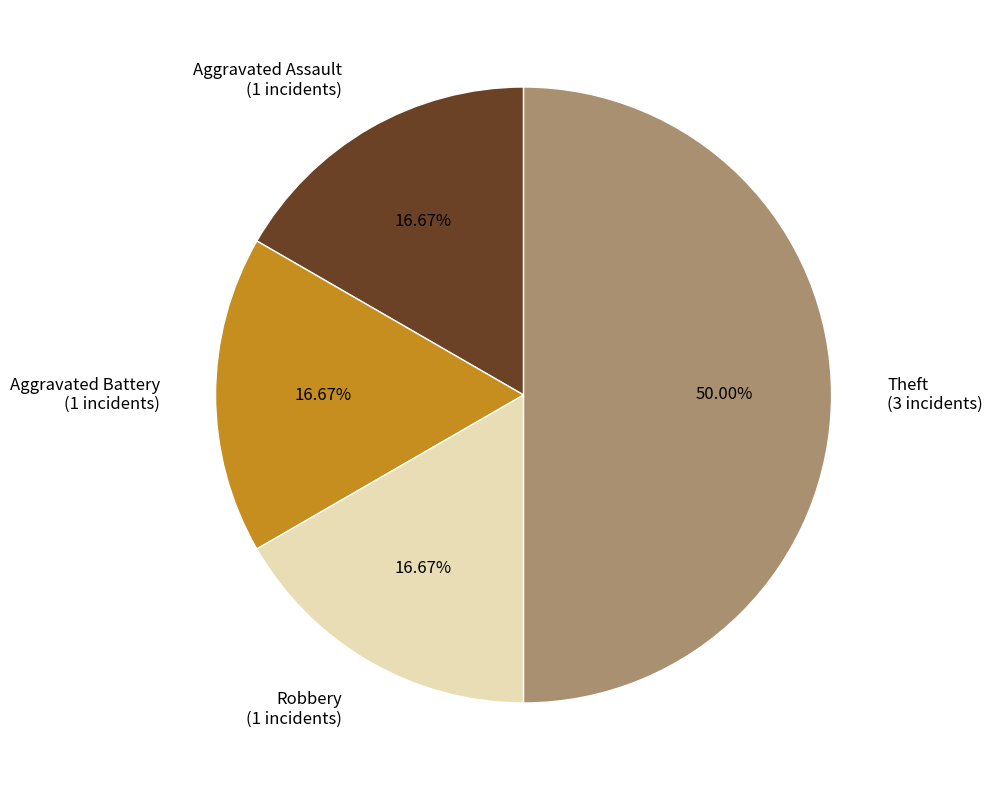

Combined, do Robbery and Theft account for over 50%?

Yes